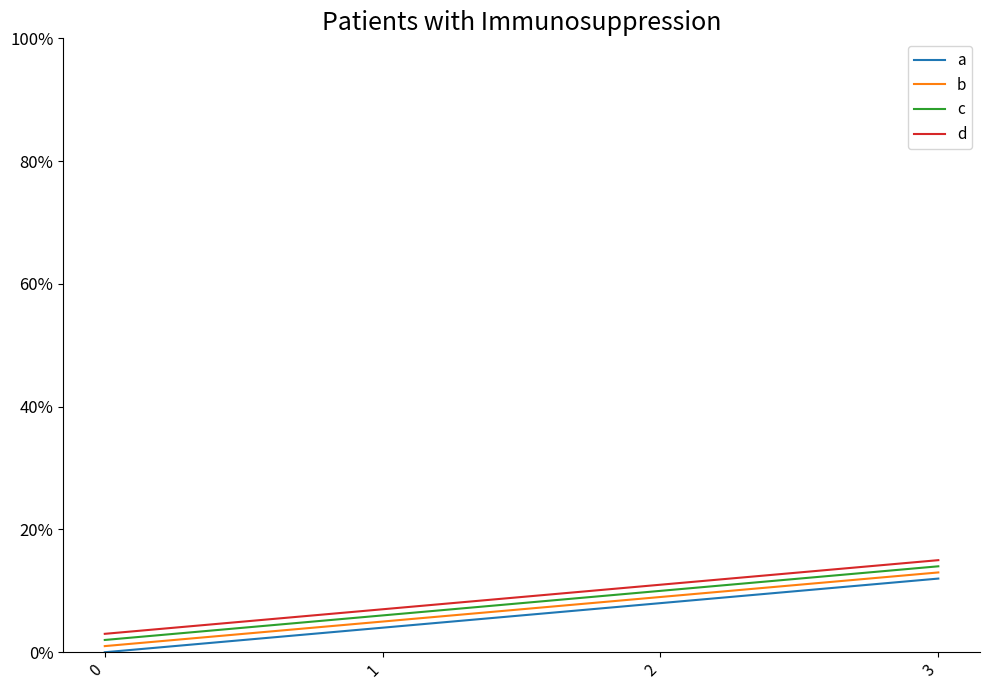

Is the value of d at 2 greater than the value of a at 0?

Yes